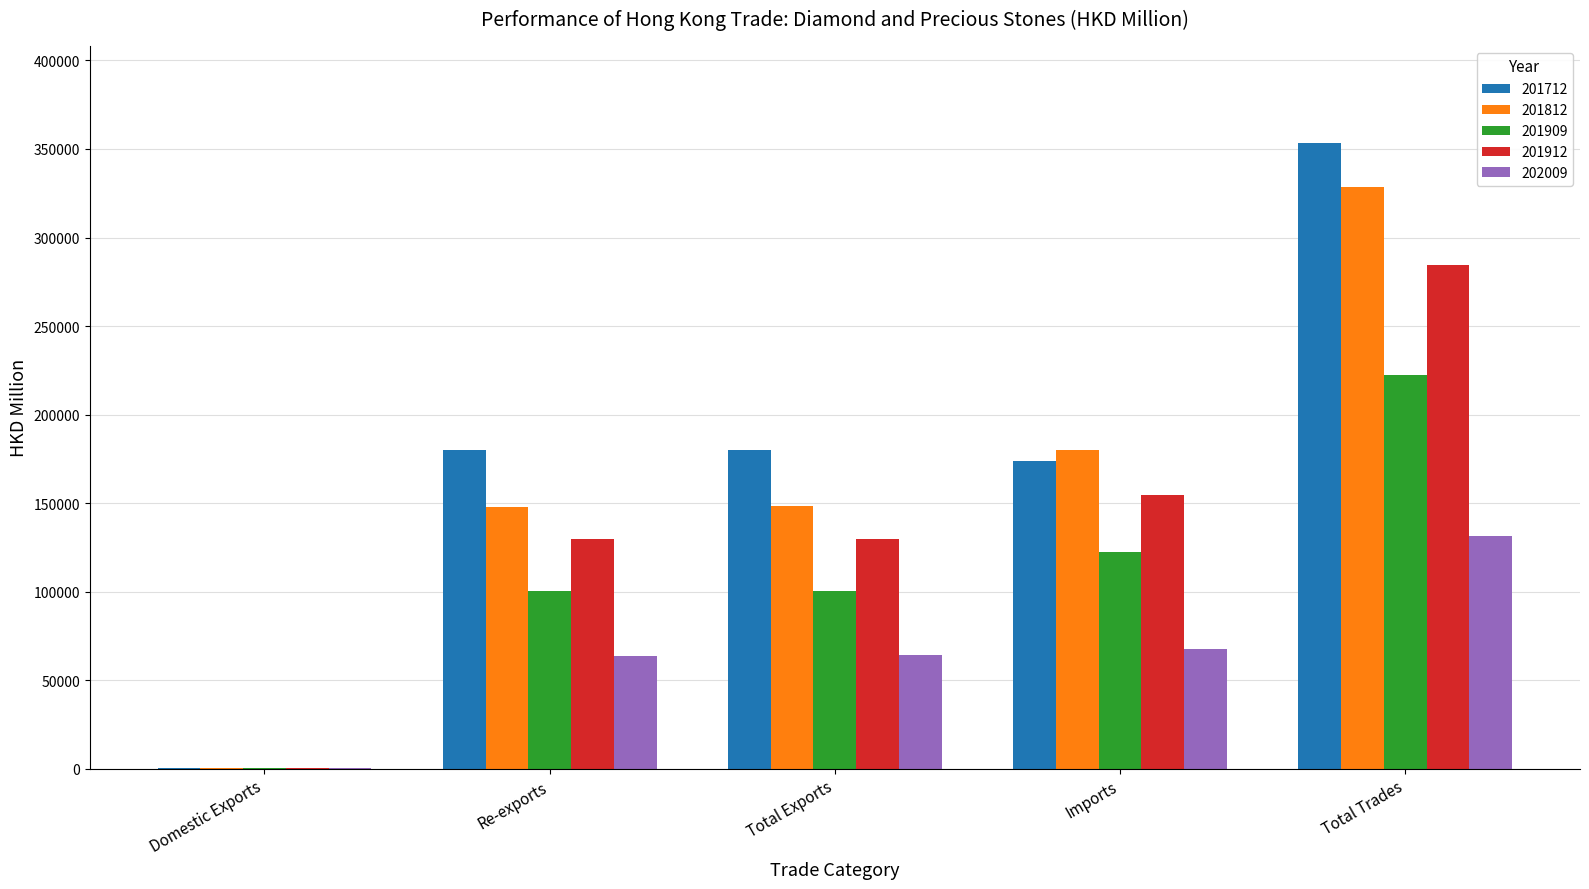

Which category has the highest value across all series?

Total Trades